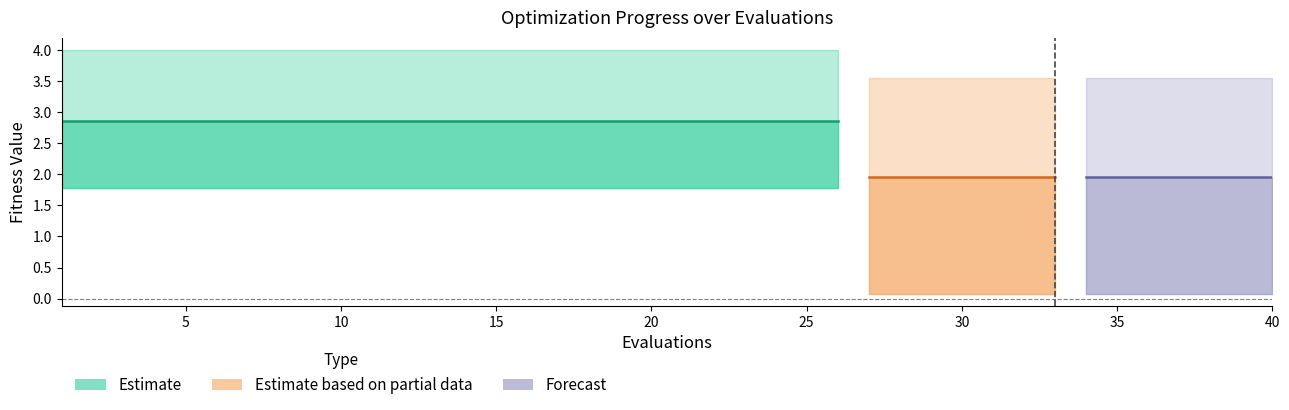

Which has a higher value, 17 or 13?

17